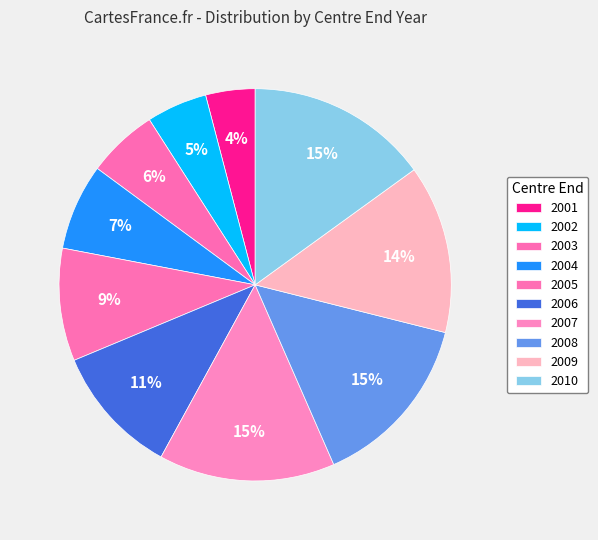

What is the largest slice in the pie chart?

2010